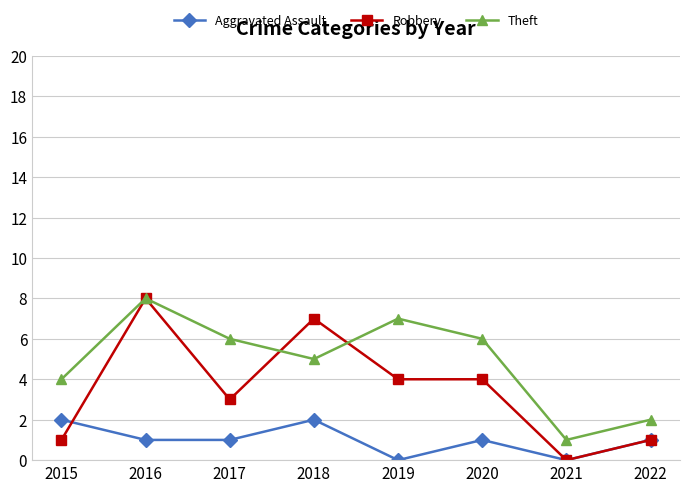

Reading right to left, extract all data points from this chart.

Aggravated Assault: 1	0	1	0	2	1	1	2
Robbery: 1	0	4	4	7	3	8	1
Theft: 2	1	6	7	5	6	8	4